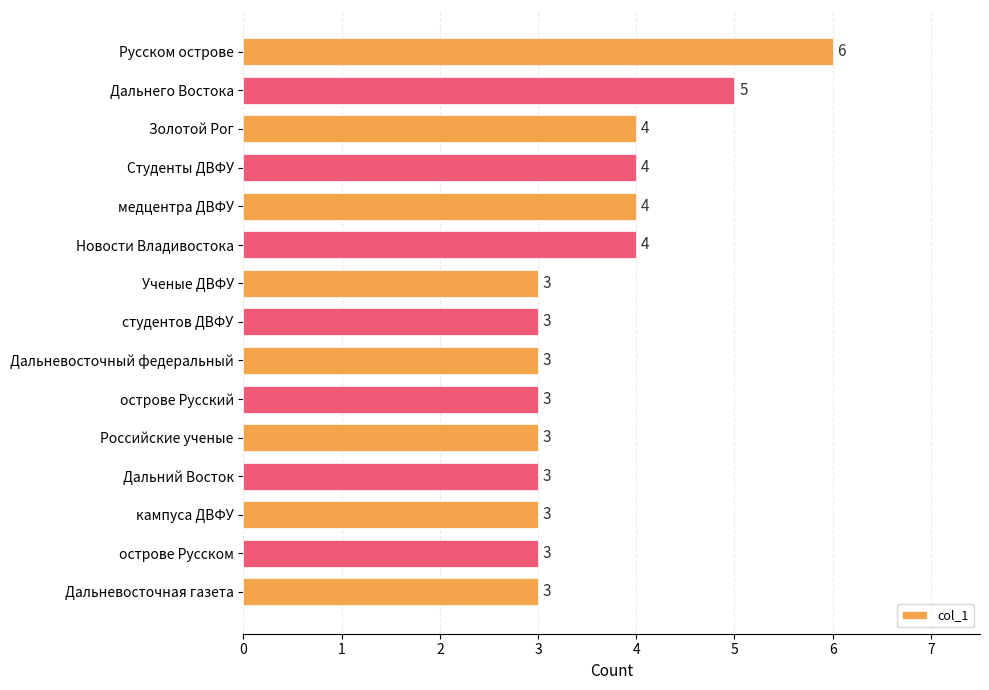

Reading top to bottom, extract all data points from this chart.

Русском острове=6	Дальнего Востока=5	Золотой Рог=4	Студенты ДВФУ=4	медцентра ДВФУ=4	Новости Владивостока=4	Ученые ДВФУ=3	студентов ДВФУ=3	Дальневосточный федеральный=3	острове Русский=3	Российские ученые=3	Дальний Восток=3	кампуса ДВФУ=3	острове Русском=3	Дальневосточная газета=3